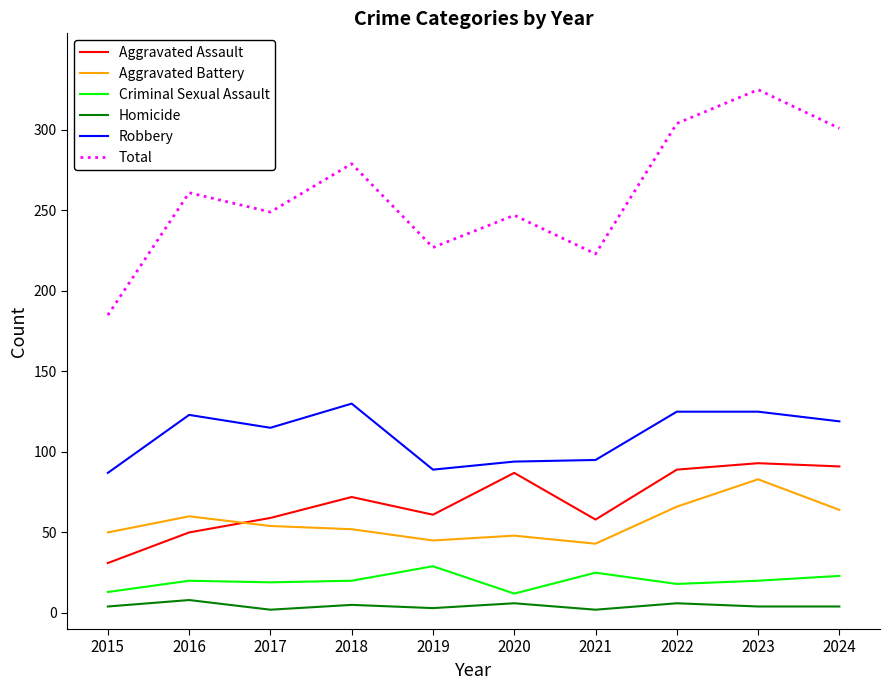

True or false: Criminal Sexual Assault and Aggravated Assault intersect in this chart.

False